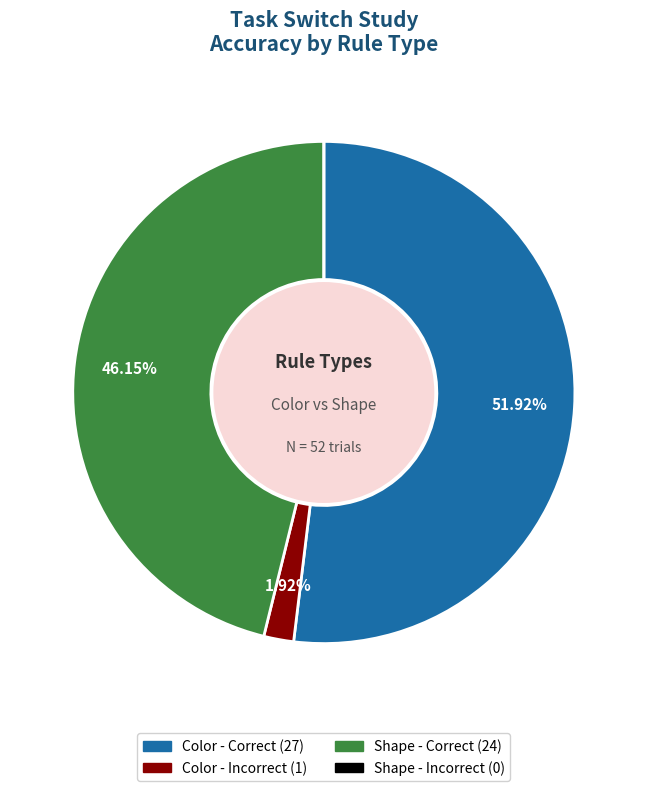

Is there any slice that represents more than half of the pie?

Yes